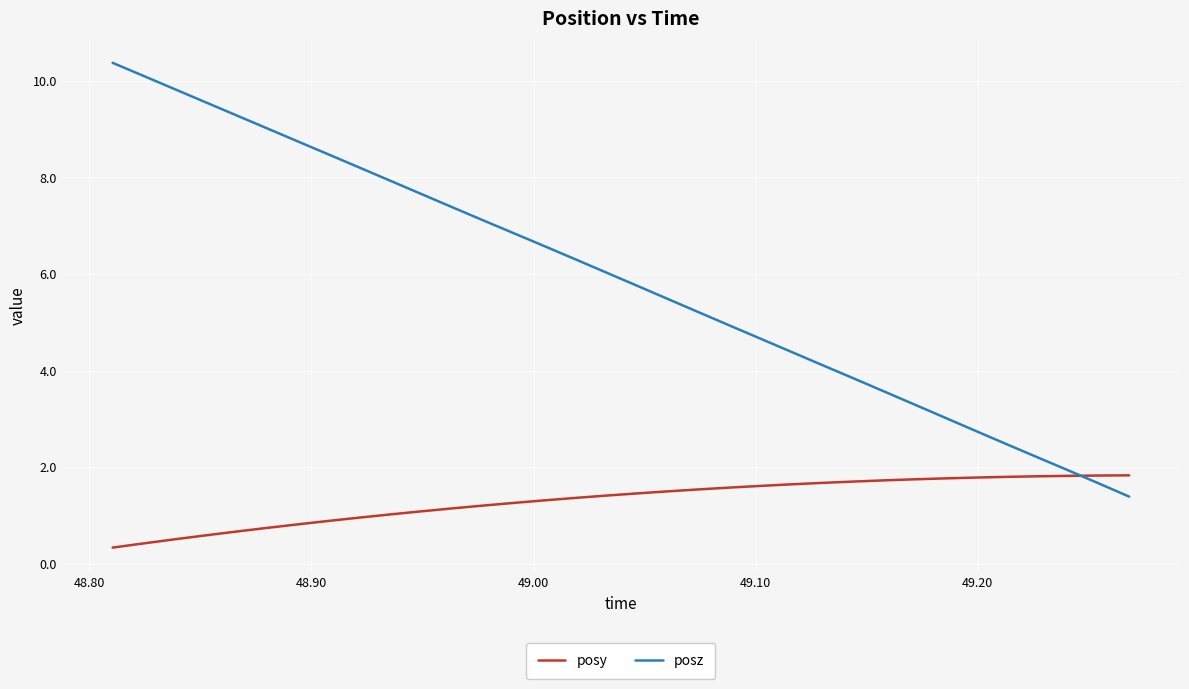

Which series has the largest range (max minus min)?

posz